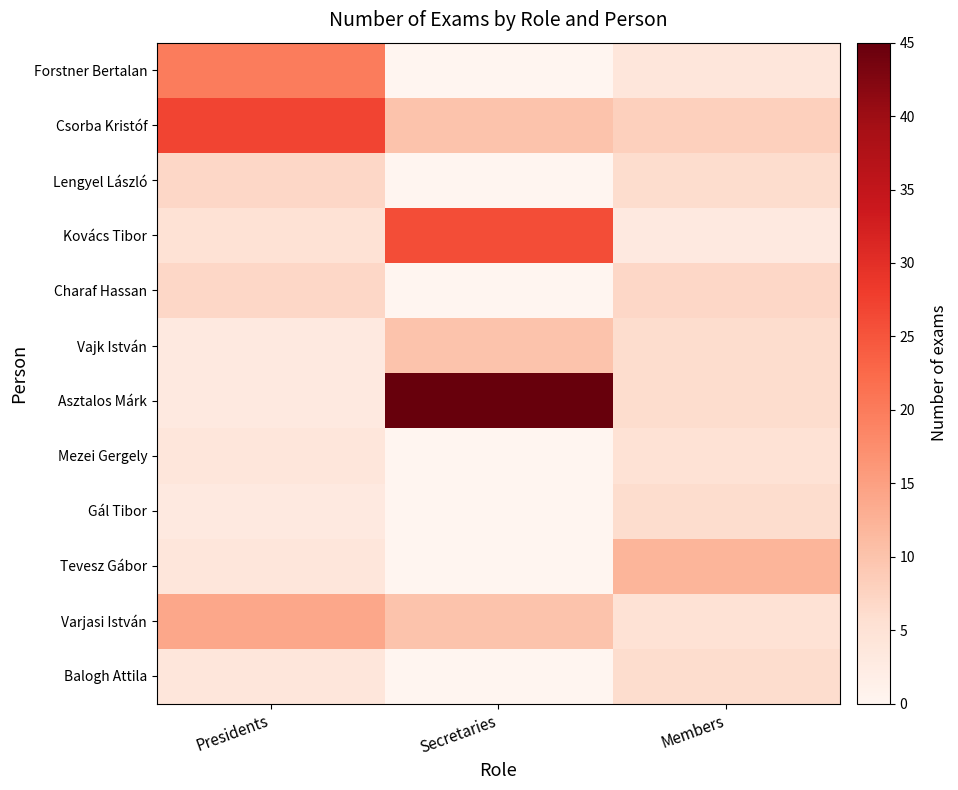

Which has a higher value, Presidents or Secretaries?

Presidents